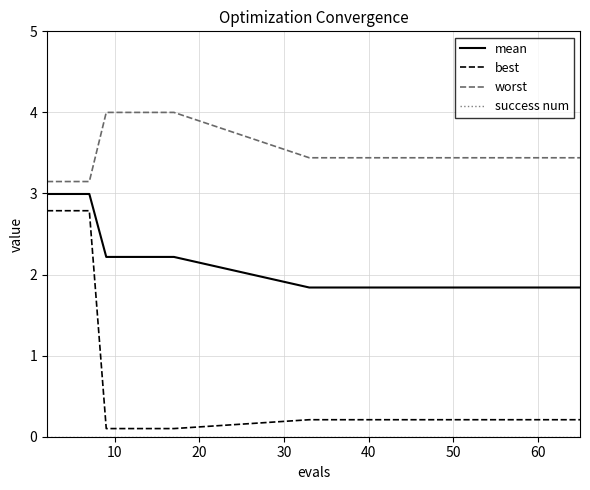

Which series has the largest total across all categories?

worst